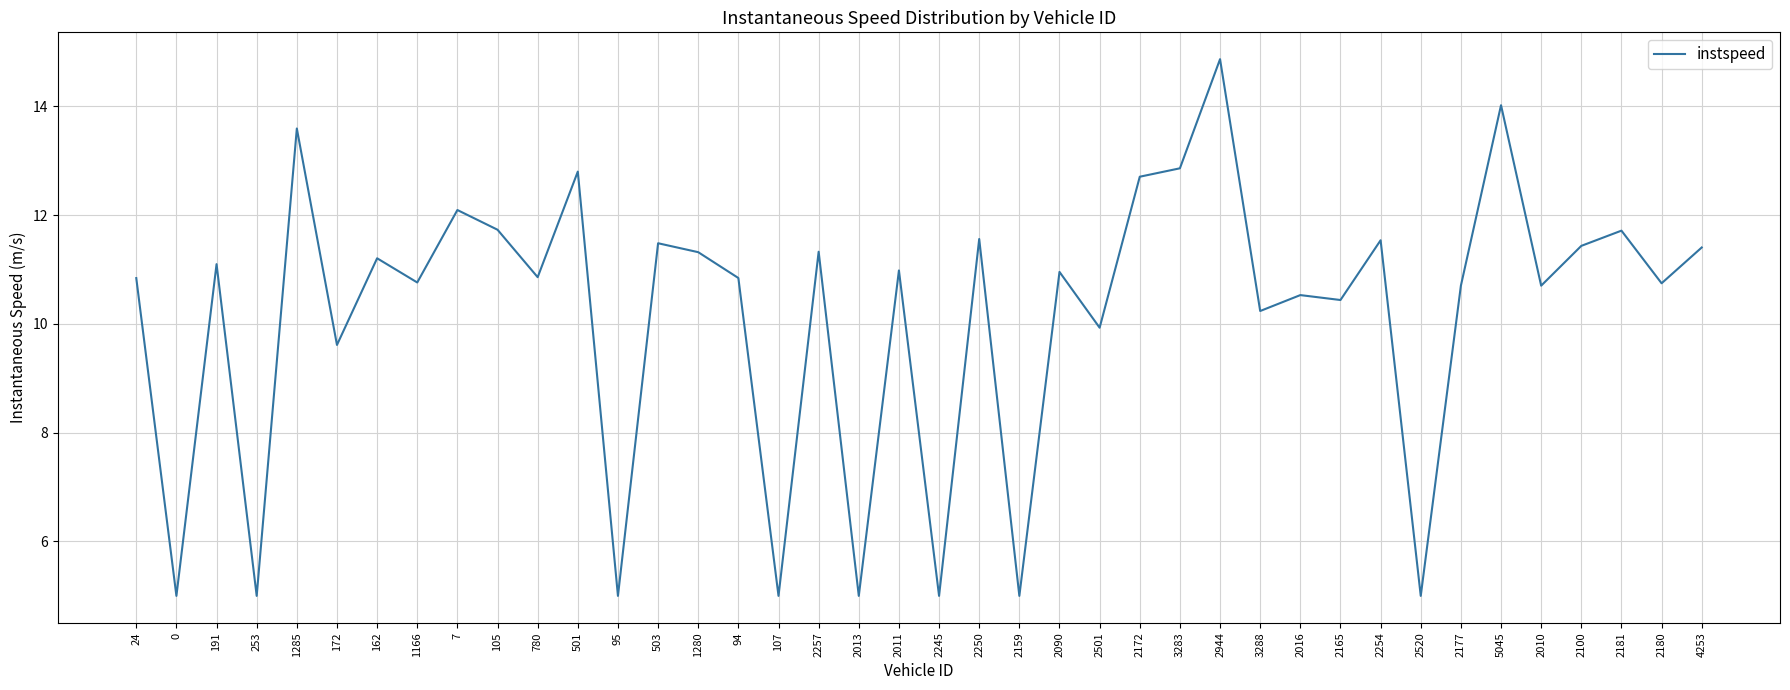

The chart shows a value of 15.8 at 3288. True or false?

False